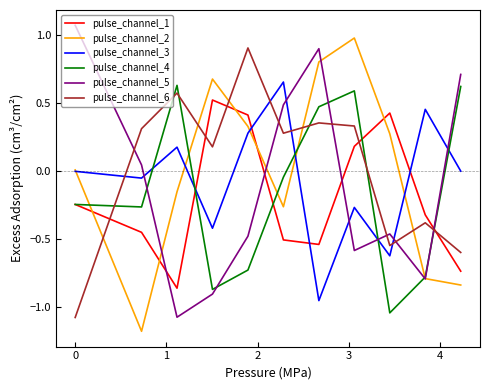

Which series ends up on top after the final intersection of pulse_channel_6 and pulse_channel_3?

pulse_channel_3